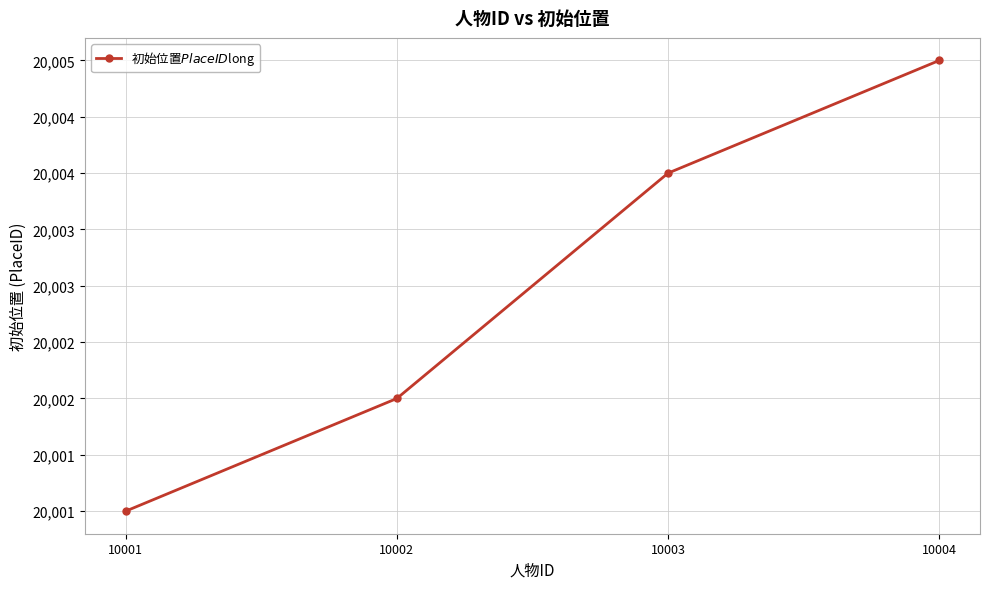

Which has a higher value, 10001 or 10002?

10002